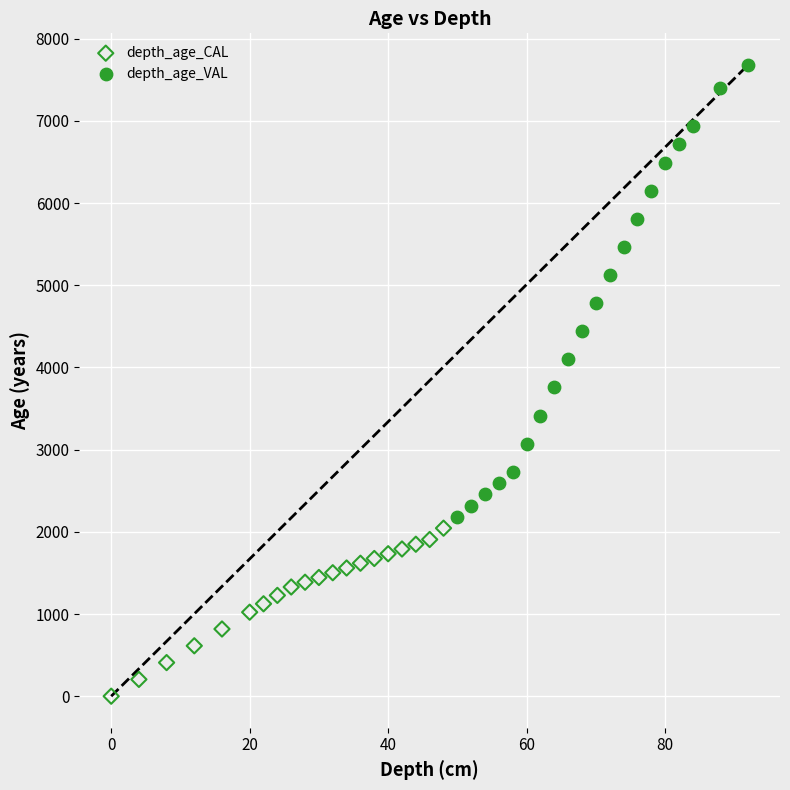

Which series contains the highest Y value?

depth_age_VAL